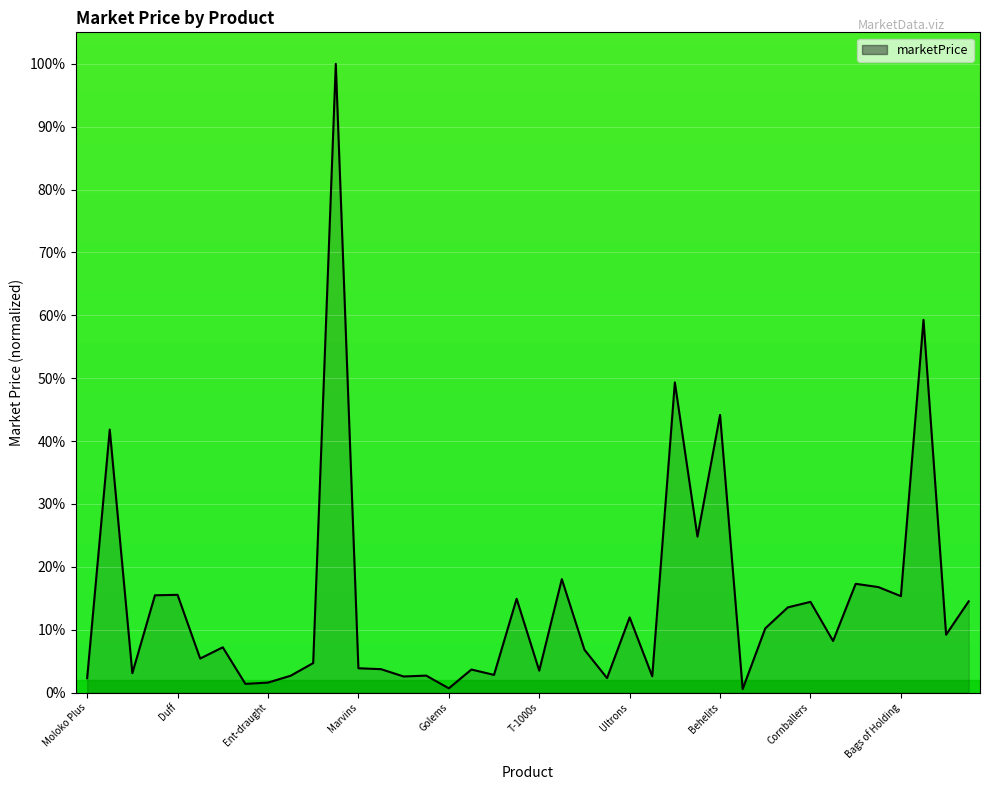

What is the maximum value shown in the chart?

100.0